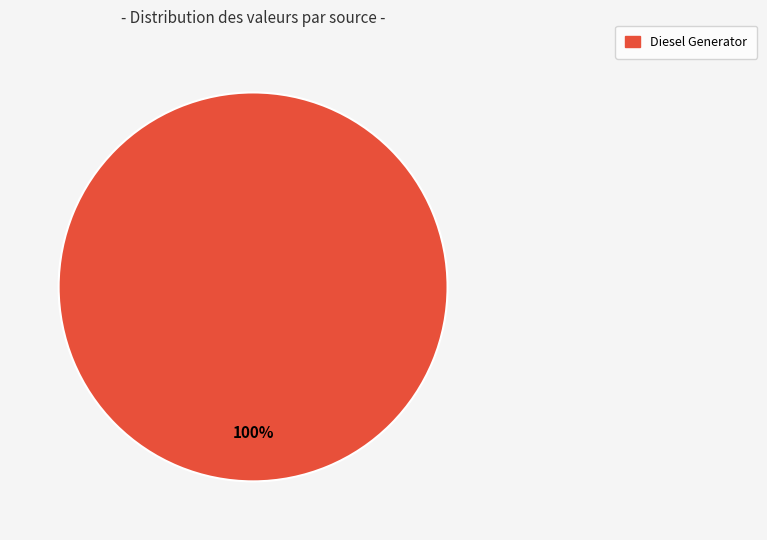

Does any single category account for the majority?

Yes